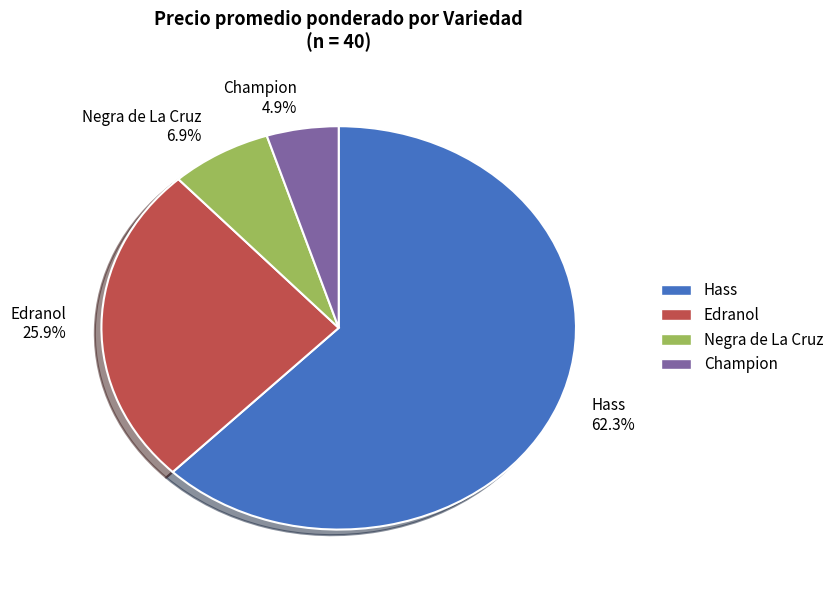

How many slices are in this pie chart?

4